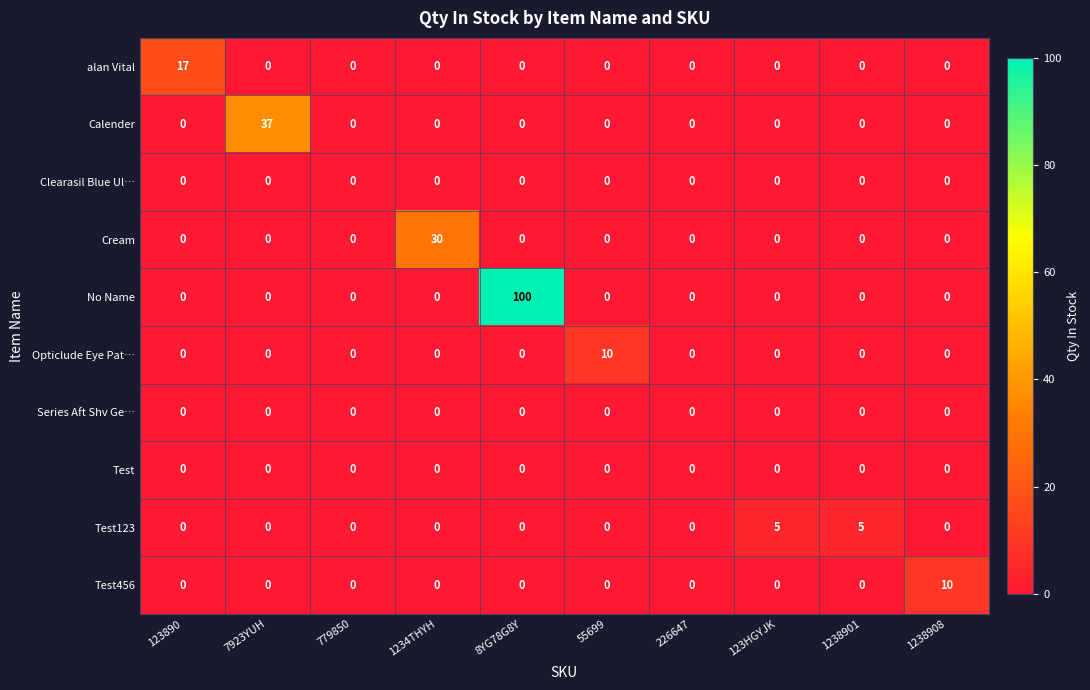

What is the maximum value shown in the chart?

100